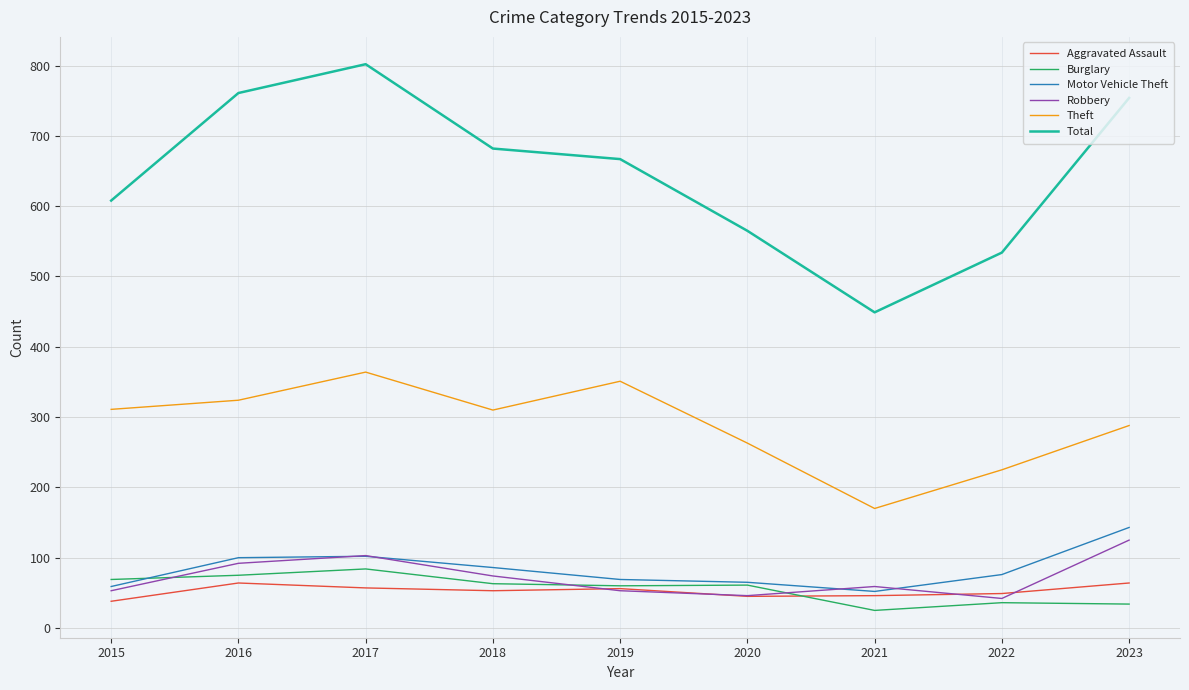

What is the minimum value for Total?

449